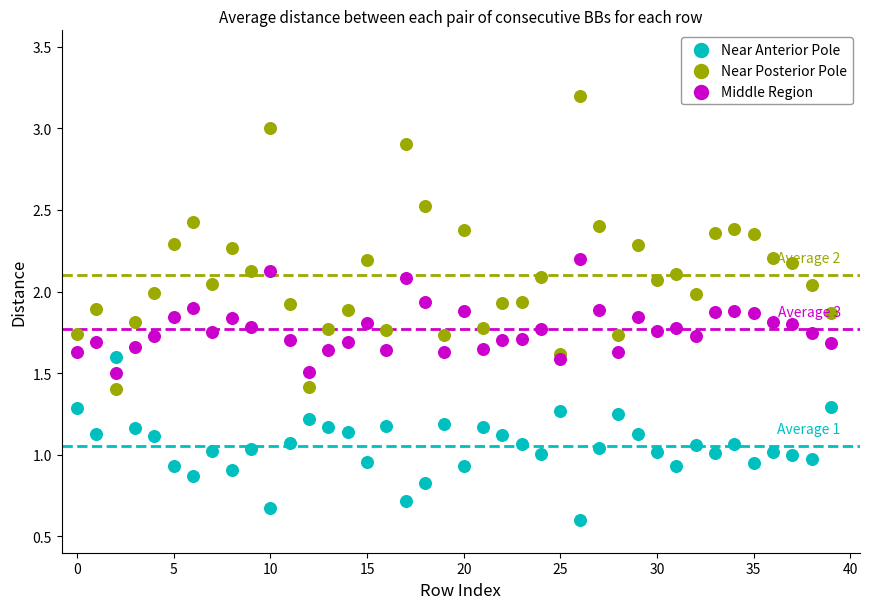

Which series contains the lowest Y value?

Near Anterior Pole